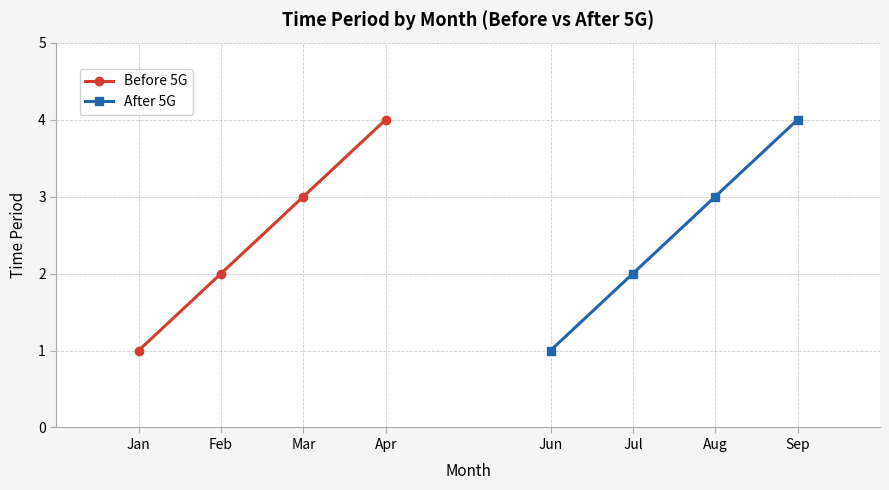

How many values in the After 5G series are below 3?

2